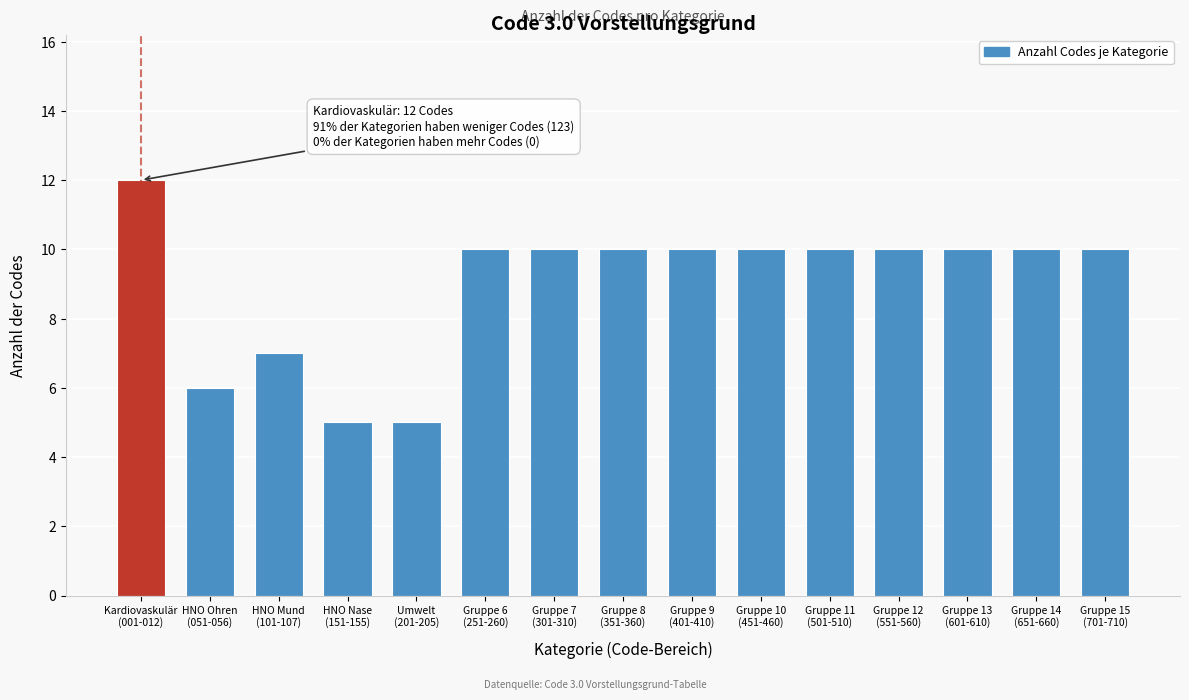

Reading left to right, extract all data points from this chart.

12	6	7	5	5	10	10	10	10	10	10	10	10	10	10